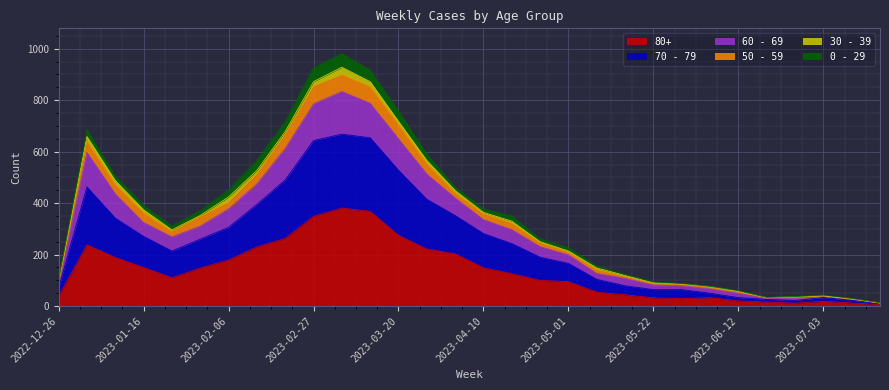

Does the chart display data point markers on the line(s)?

No